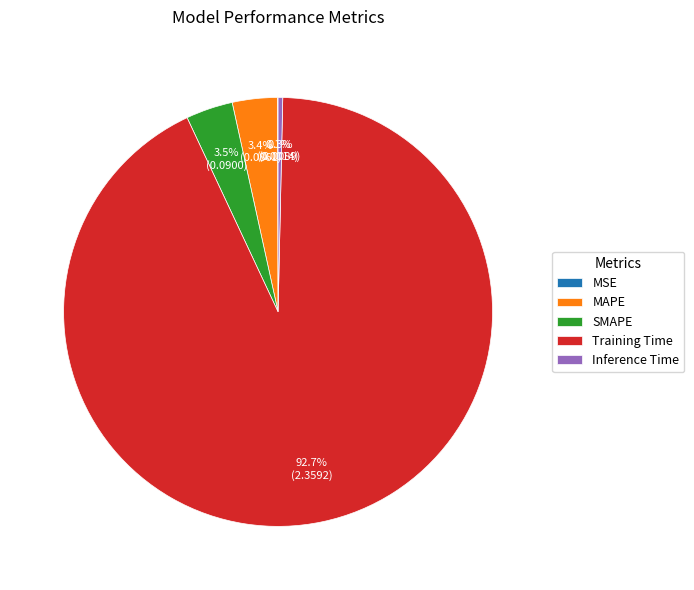

Between Training Time and MAPE, which is larger?

Training Time